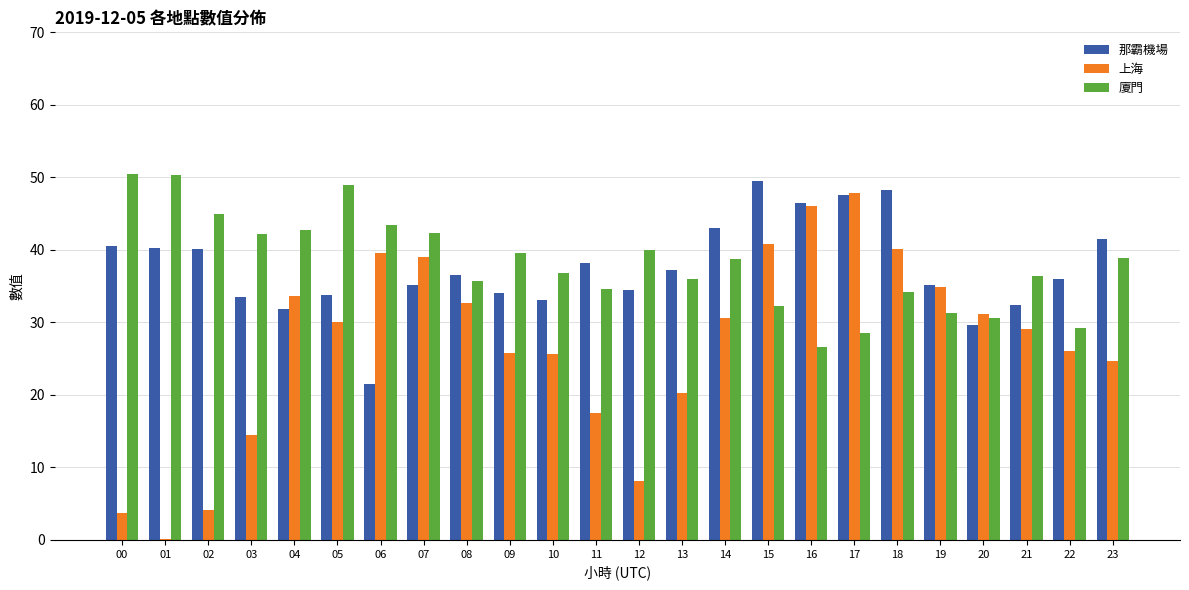

Is it true that 廈門 equals 57.2 at 14?

False